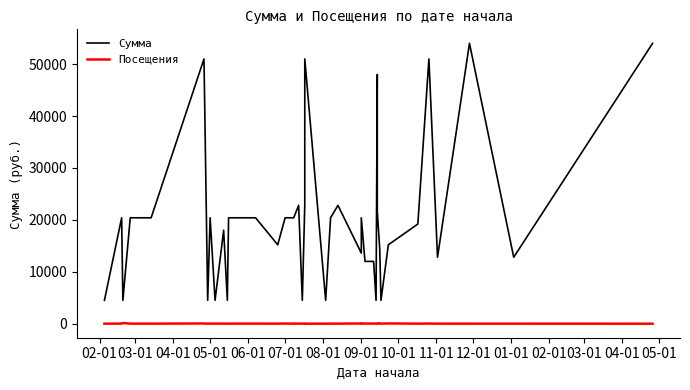

How many lines are shown in the chart?

2